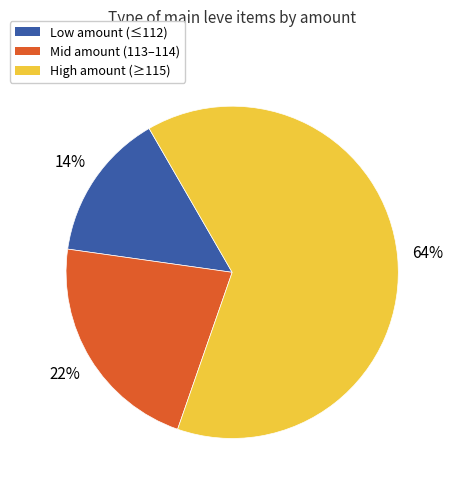

To the nearest percent, what is the average slice percentage?

33%